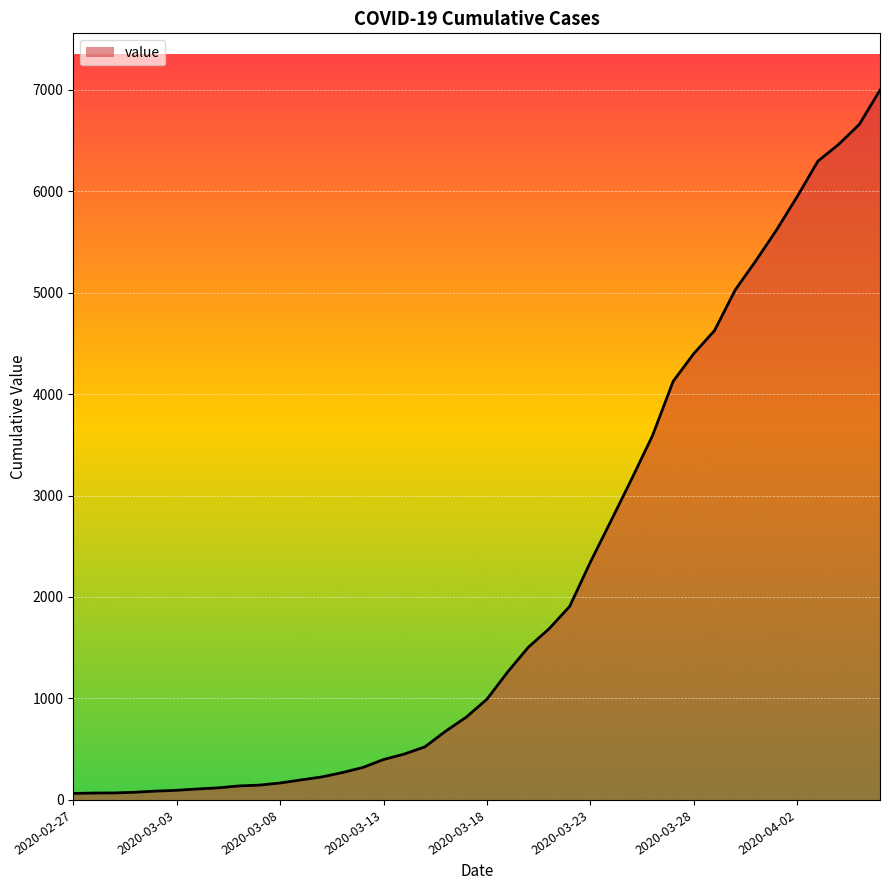

Does the chart display data point markers on the line(s)?

No